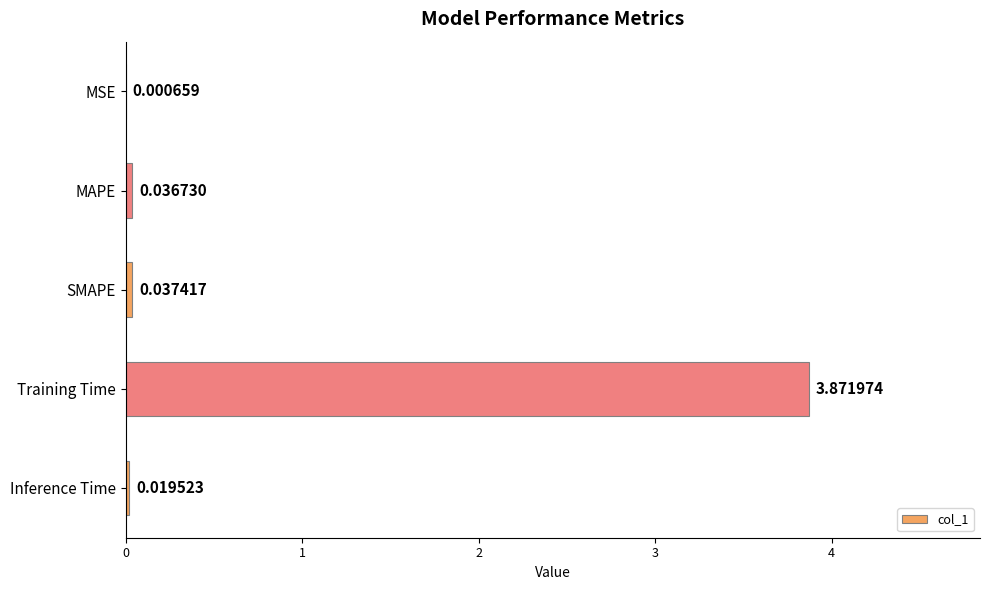

What is the sum of all values?

4.0